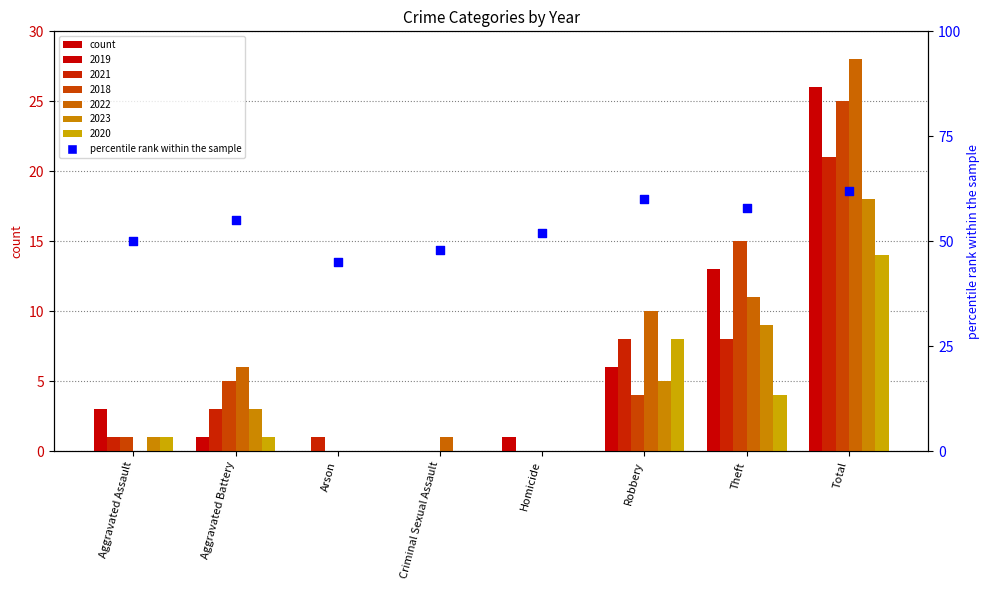

Approximately how many times larger is the value at Total compared to Arson?

1.4